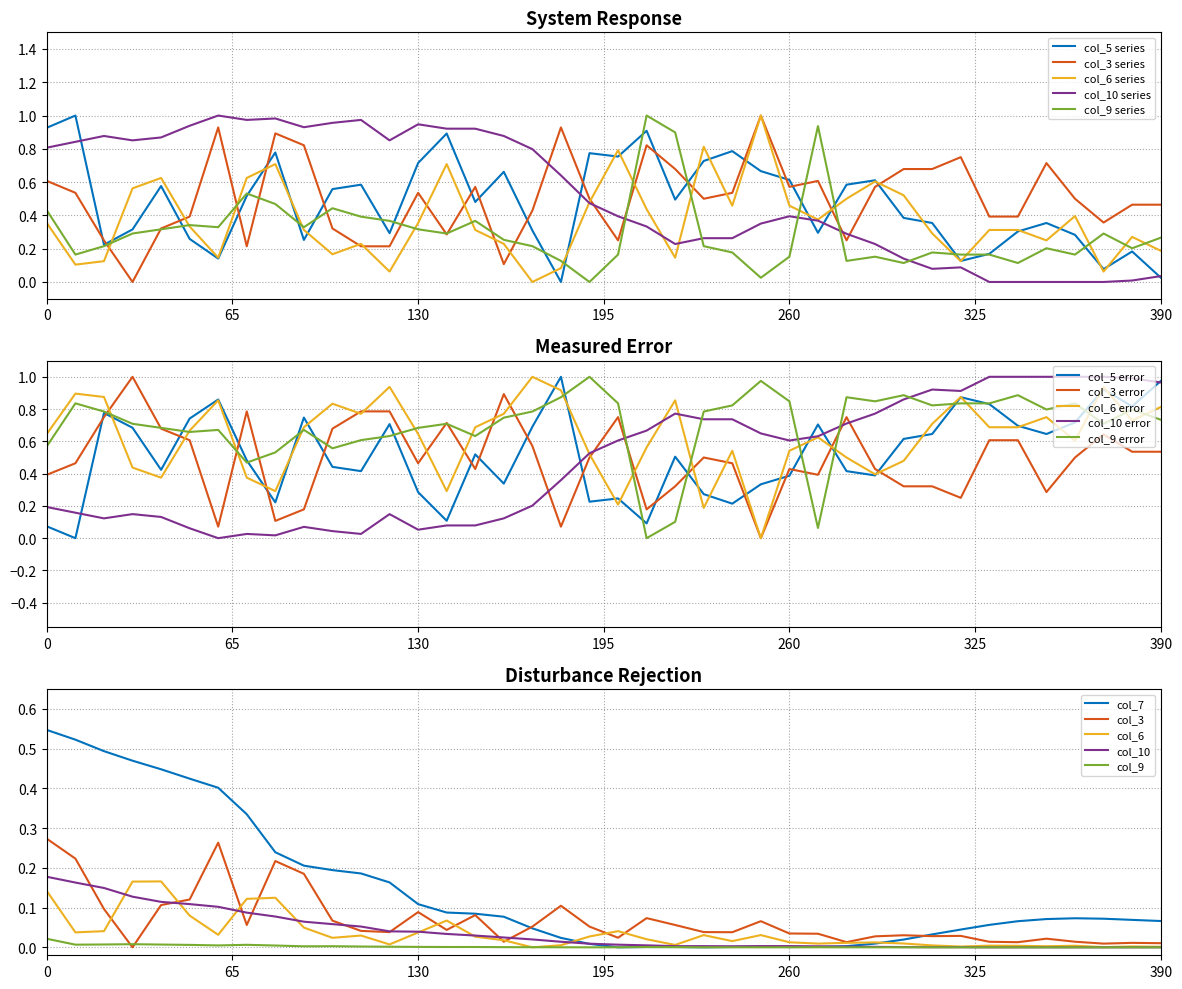

The value of col_5 at 32 is 0.1. True or false?

True